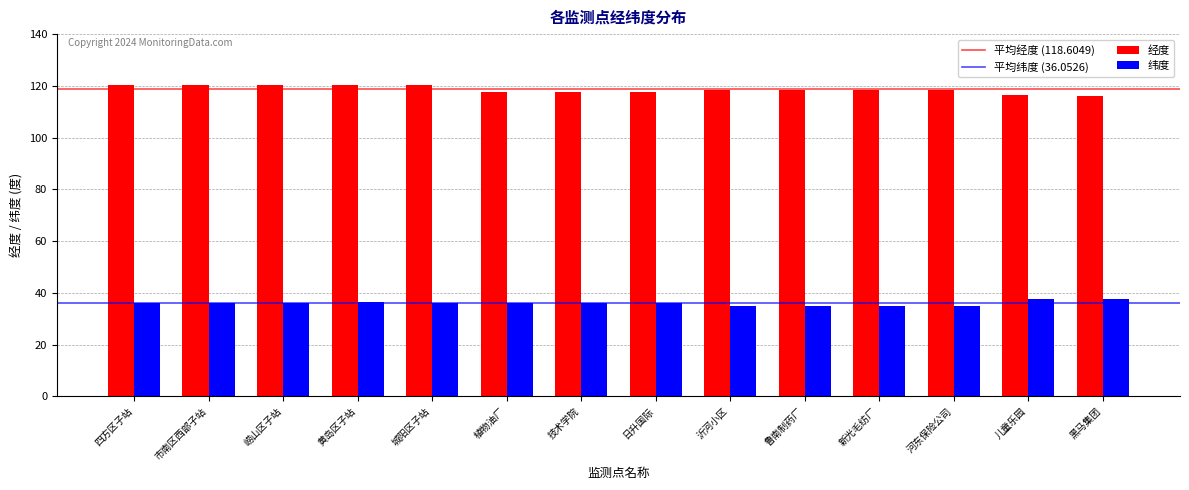

Rank the series by their average value, from highest to lowest.

经度, 纬度